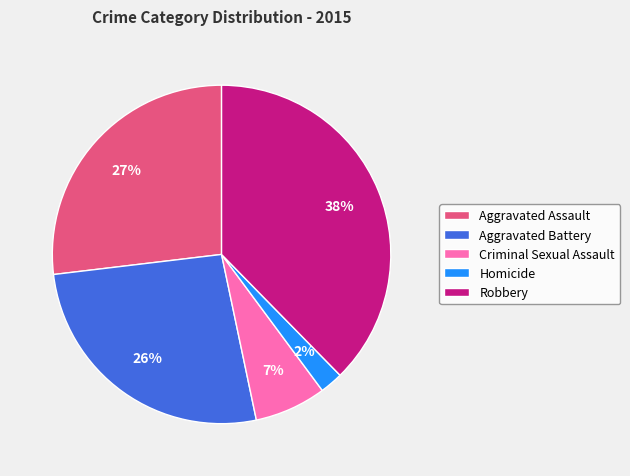

To the nearest percent, what percentage of the pie is Robbery?

38%